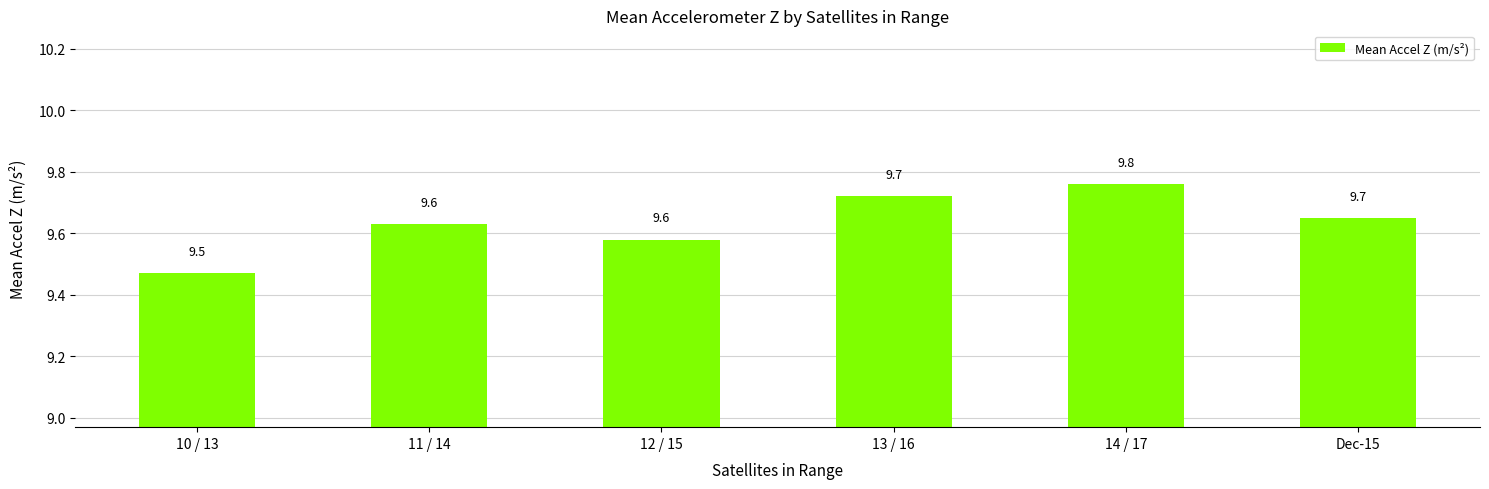

Read the value at Dec-15.

9.7